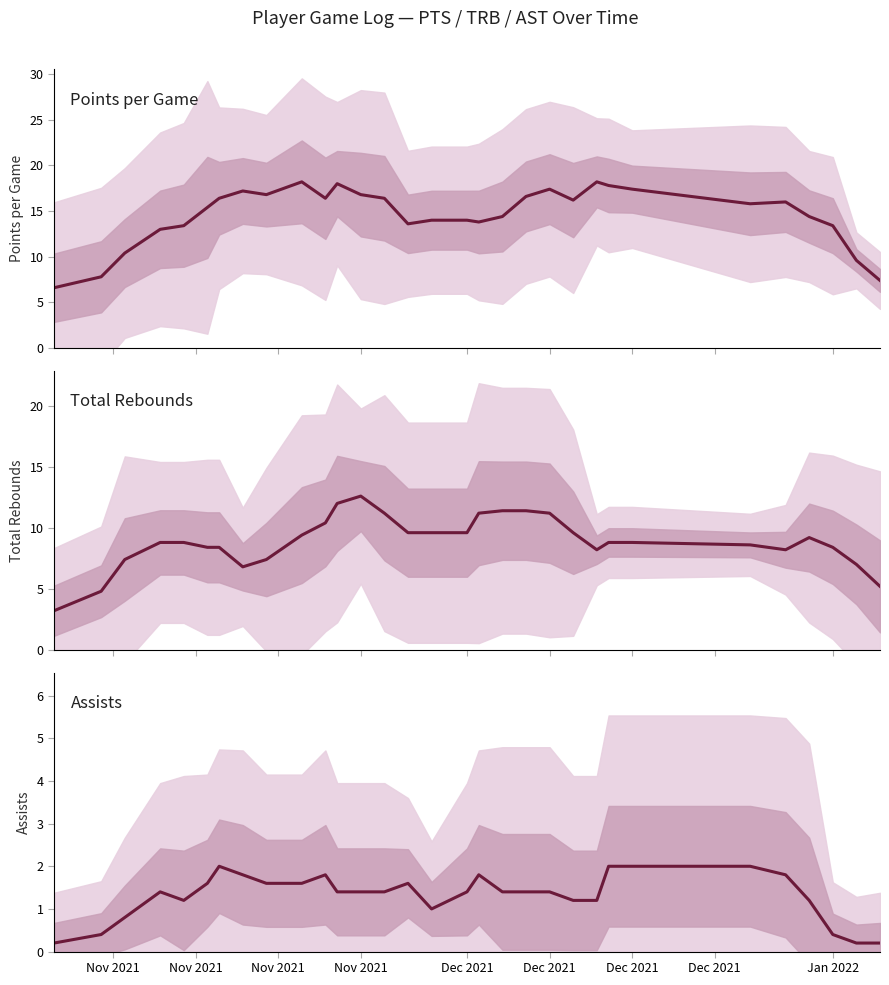

Which category has the highest value in the TRB series?

Nov 2021